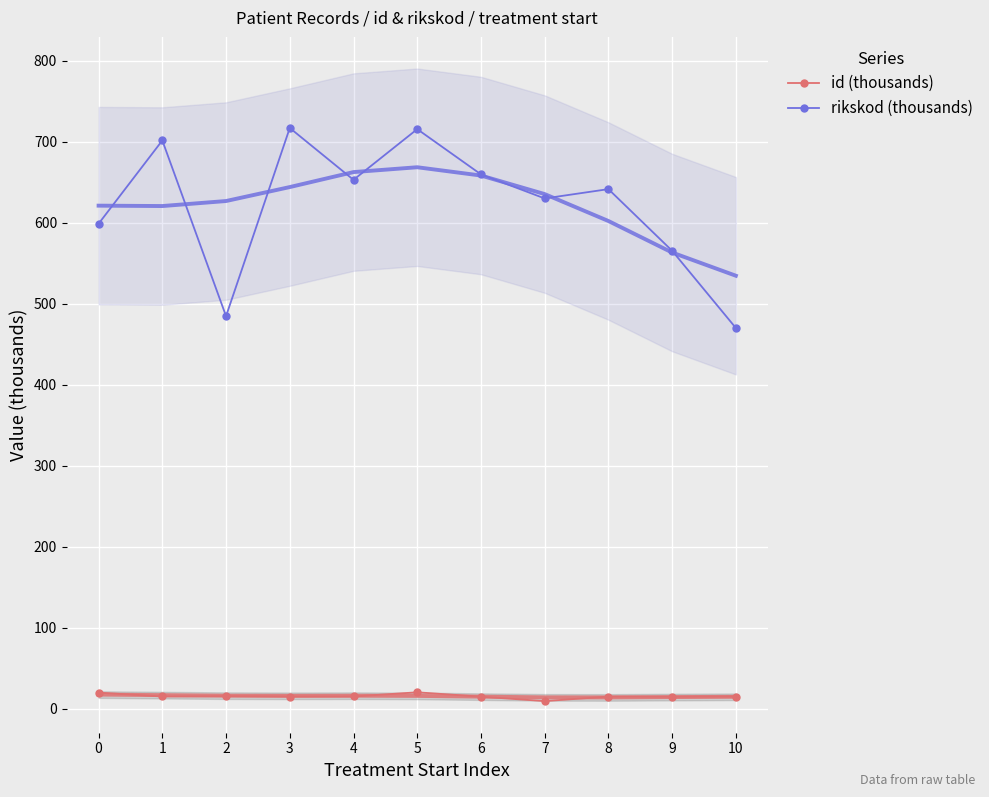

True or false: rikskod (thousands) and id (thousands) intersect in this chart.

False